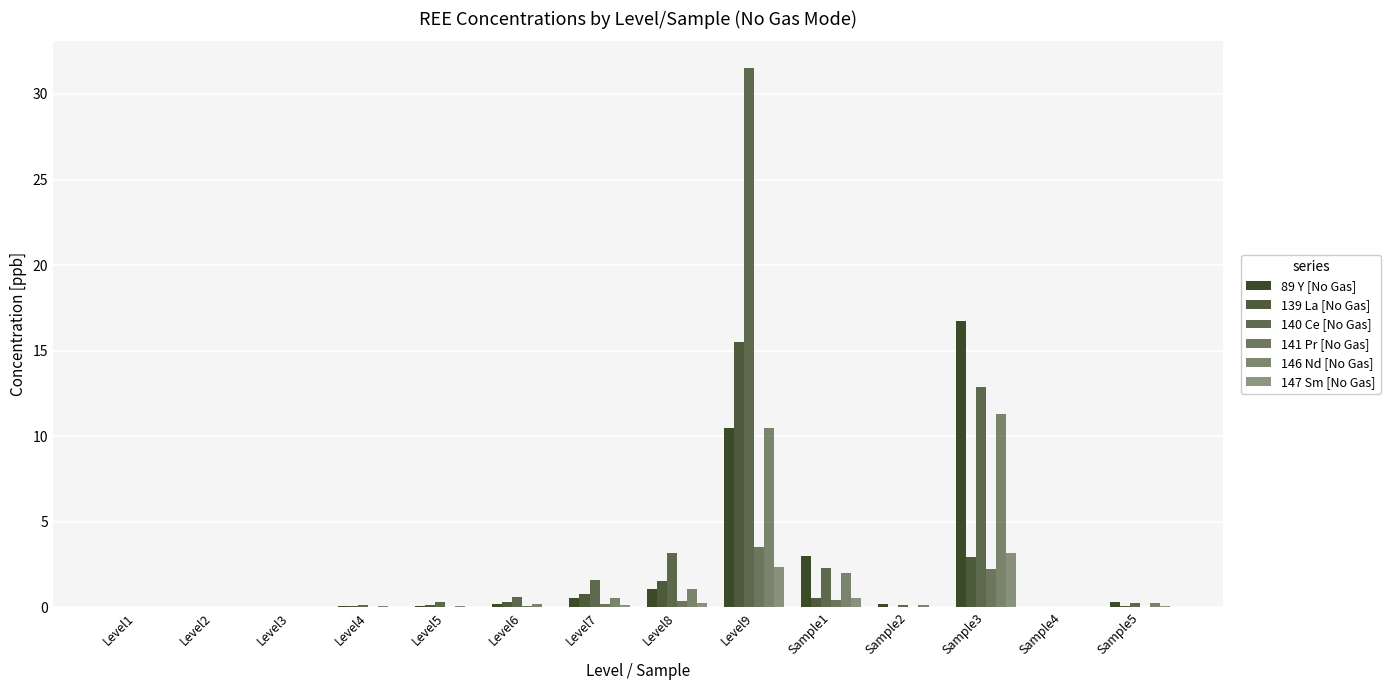

Which series has the widest spread of values?

140 Ce [No Gas]